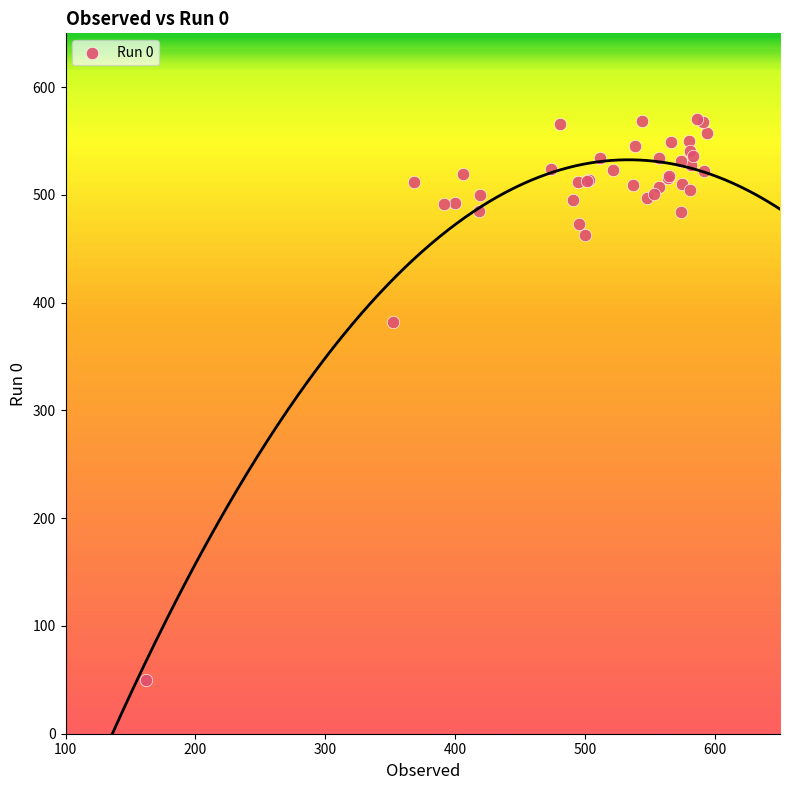

What Y value in the scatter plot is closest to 310?

381.8